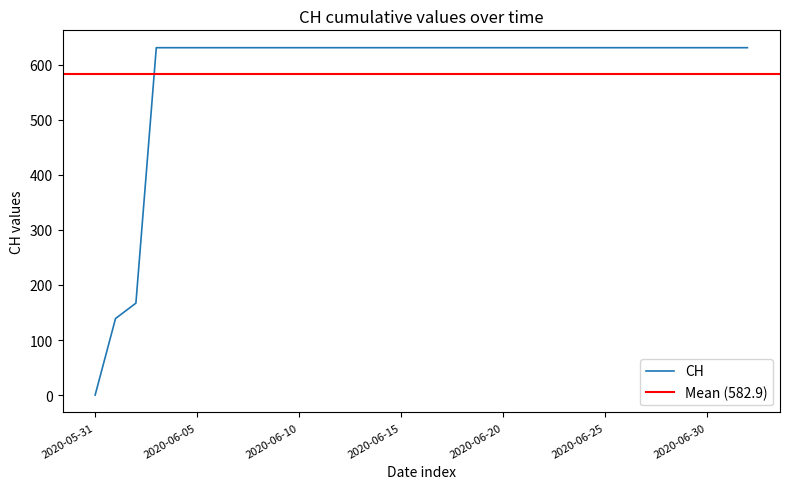

Reading right to left, transcribe all the data shown in this chart.

2020-07-02=631	2020-07-01=631	2020-06-30=631	2020-06-29=631	2020-06-28=631	2020-06-27=631	2020-06-26=631	2020-06-25=631	2020-06-24=631	2020-06-23=631	2020-06-22=631	2020-06-21=631	2020-06-20=631	2020-06-19=631	2020-06-18=631	2020-06-17=631	2020-06-16=631	2020-06-15=631	2020-06-14=631	2020-06-13=631	2020-06-12=631	2020-06-11=631	2020-06-10=631	2020-06-09=631	2020-06-08=631	2020-06-07=631	2020-06-06=631	2020-06-05=631	2020-06-04=631	2020-06-03=631	2020-06-02=167	2020-06-01=139	2020-05-31=0